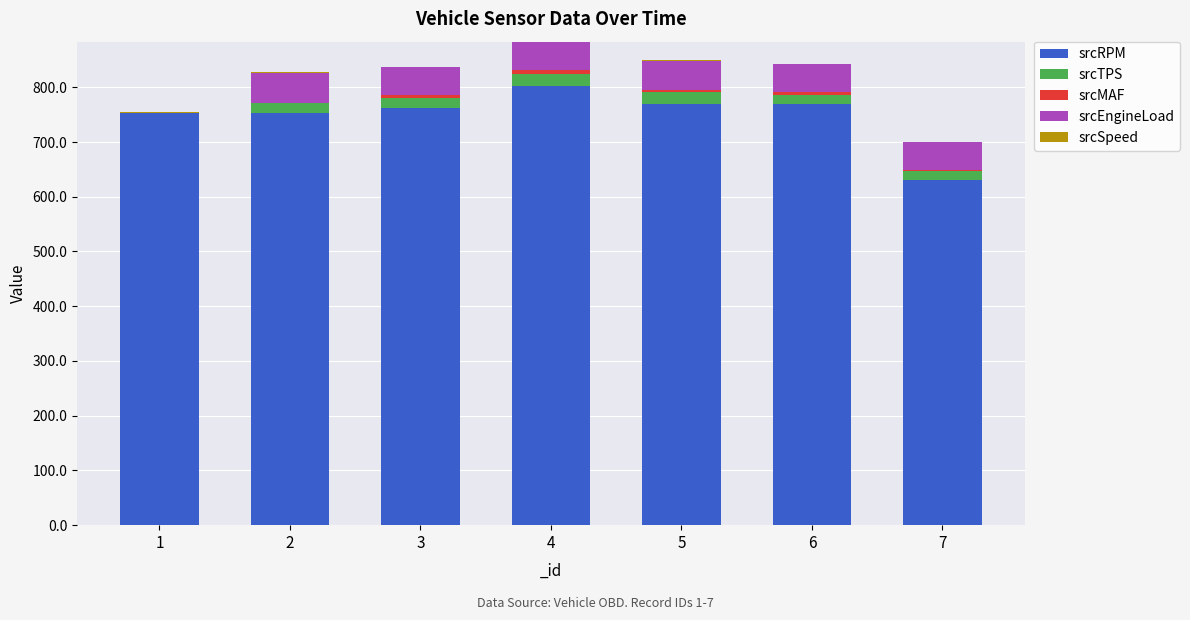

Rank the series at 3 from lowest to highest value.

srcSpeed, srcMAF, srcTPS, srcEngineLoad, srcRPM